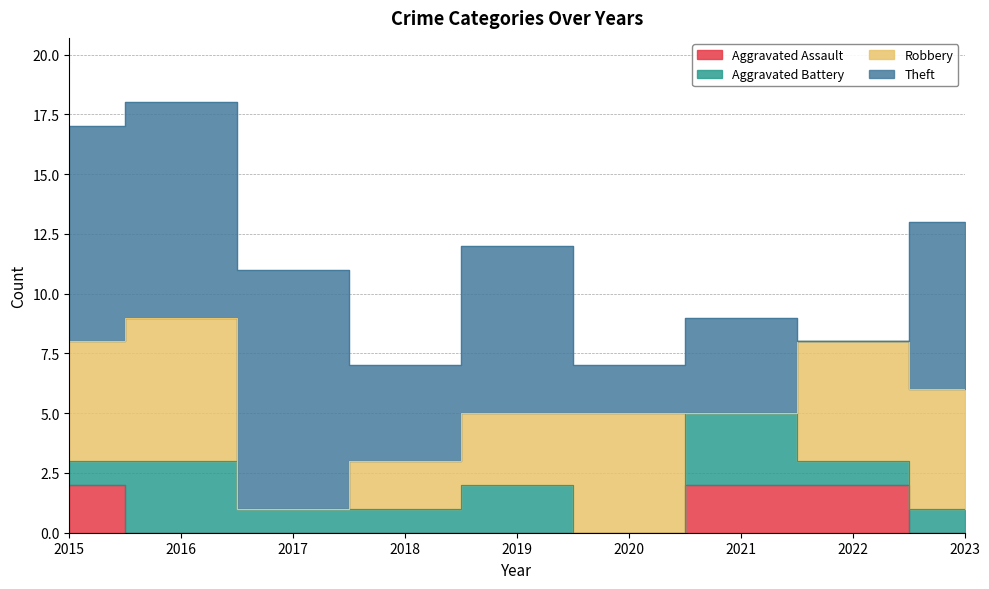

At which category does the chart reach its peak across all series?

2017